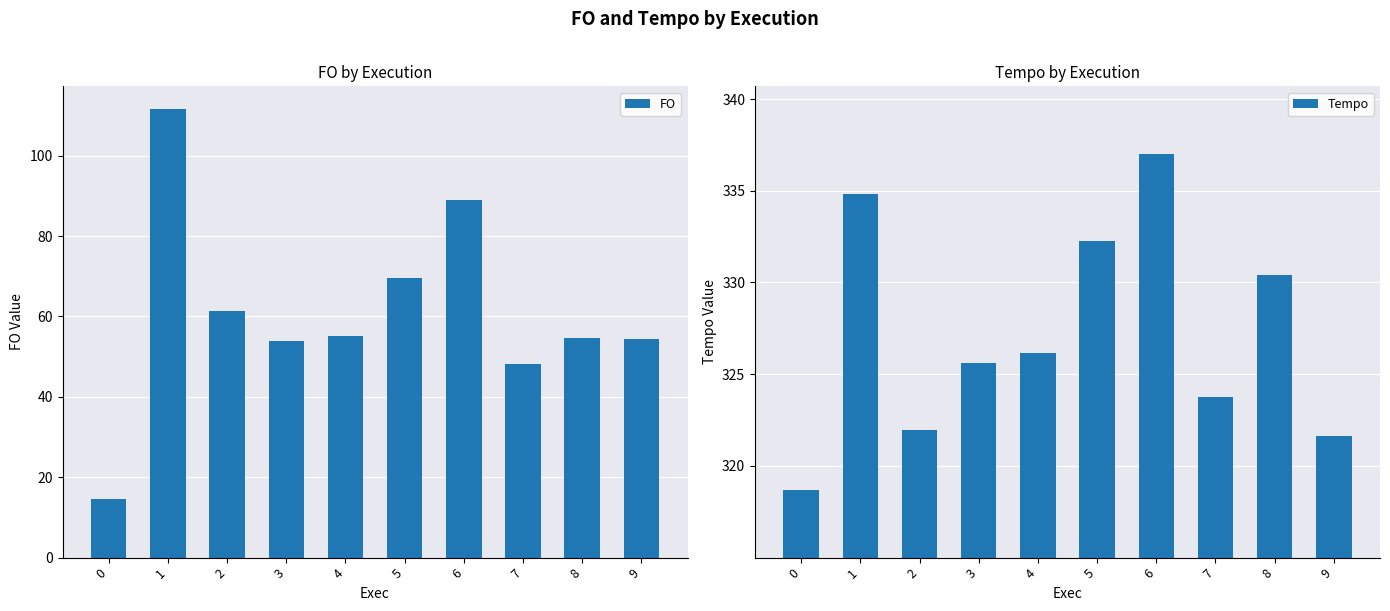

Rank the categories by Tempo value from highest to lowest.

6, 1, 5, 8, 4, 3, 7, 2, 9, 0